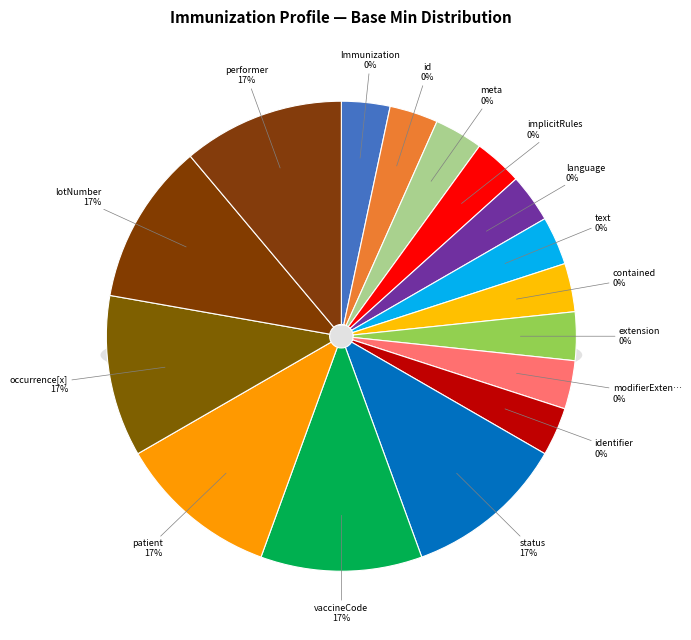

Which slice is the largest?

Immunization.status